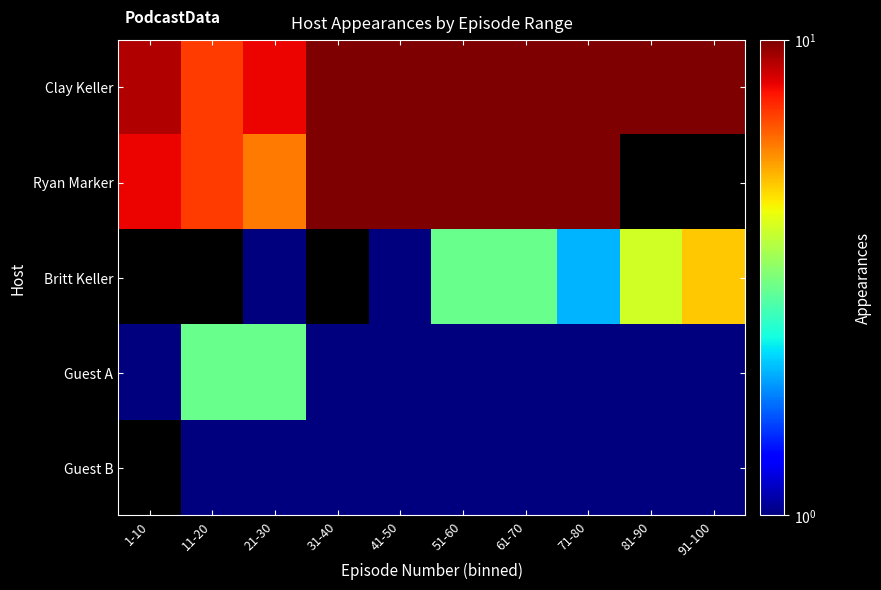

Count the Guest A values in the range 1 to 2.

8